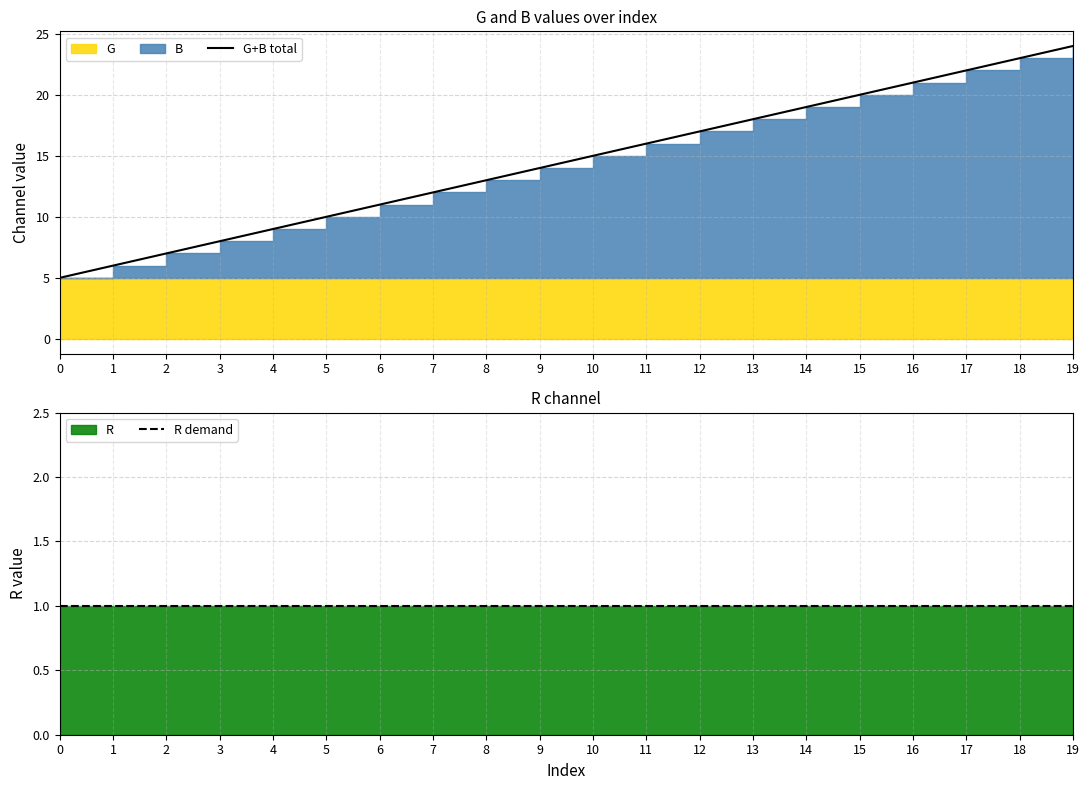

Which has a higher value, 16 or 10?

16